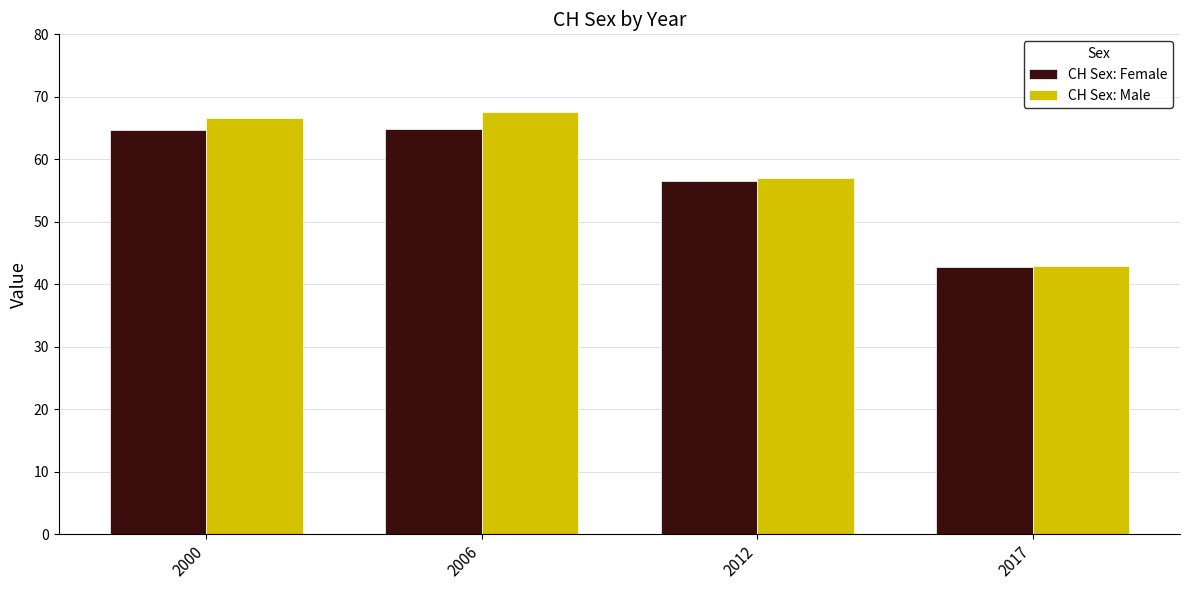

Which series has the widest spread of values?

CH Sex: Male